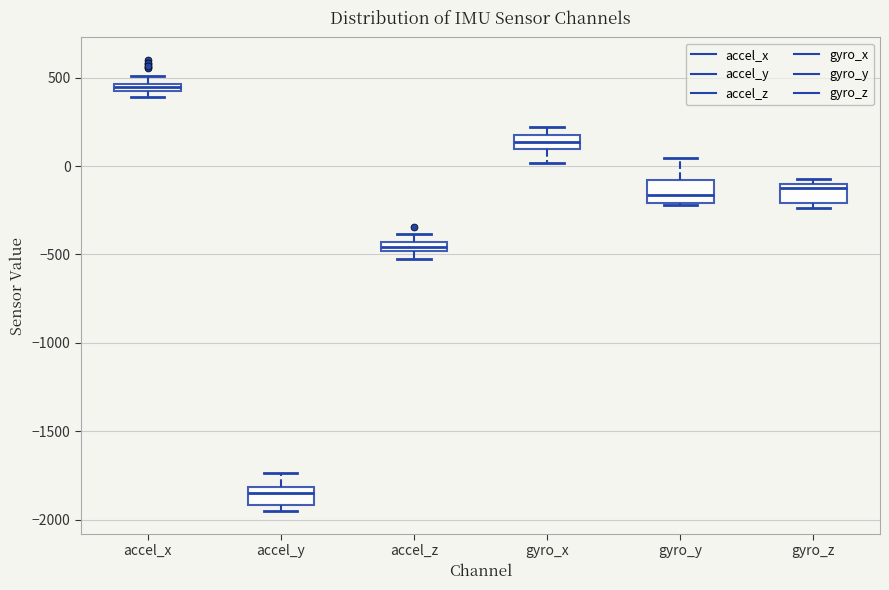

Which box's median line is the lowest?

accel_y